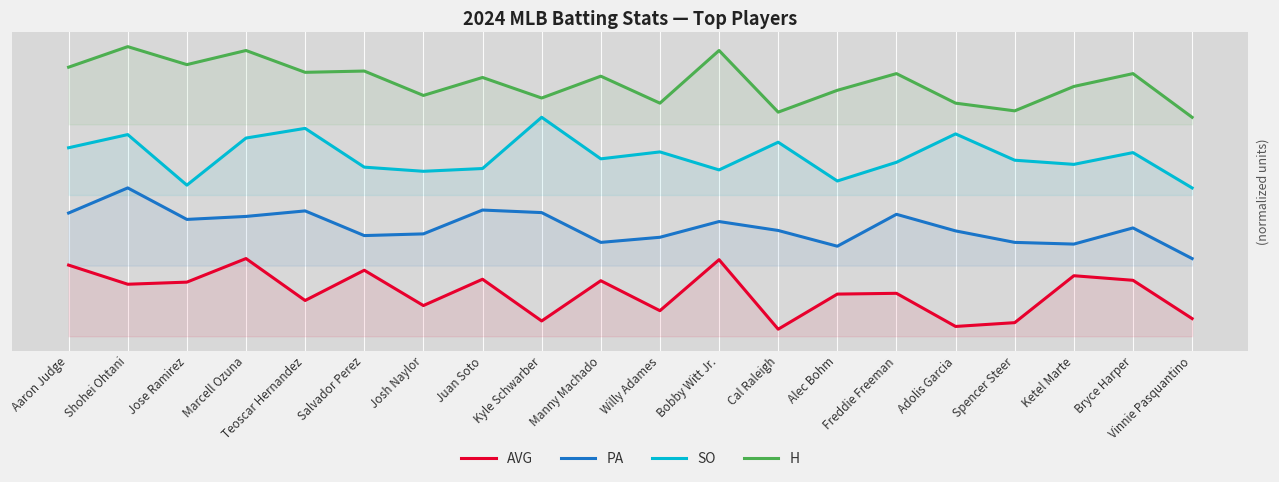

Which category has the highest value in the PA series?

Shohei Ohtani